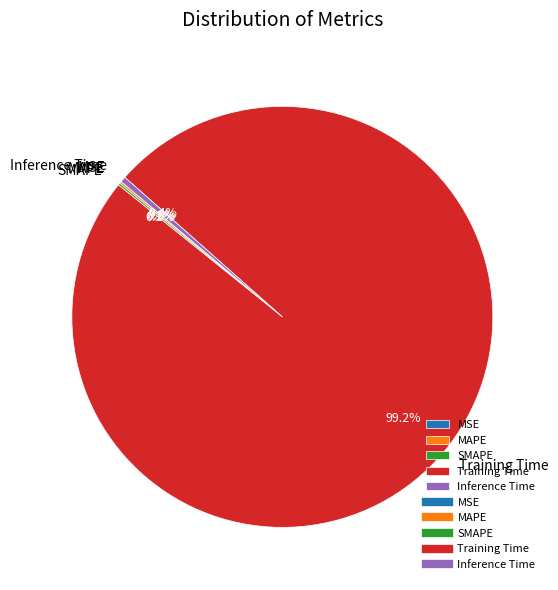

What portion of the pie excludes Training Time?

0.8%